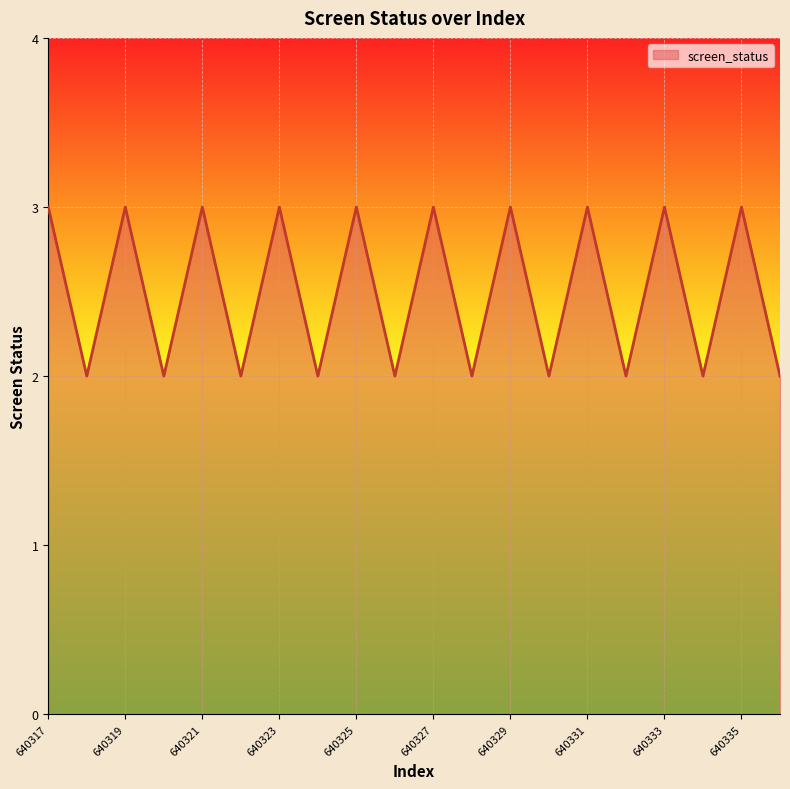

Reading left to right, what are all the values shown in this chart?

3	2	3	2	3	2	3	2	3	2	3	2	3	2	3	2	3	2	3	2